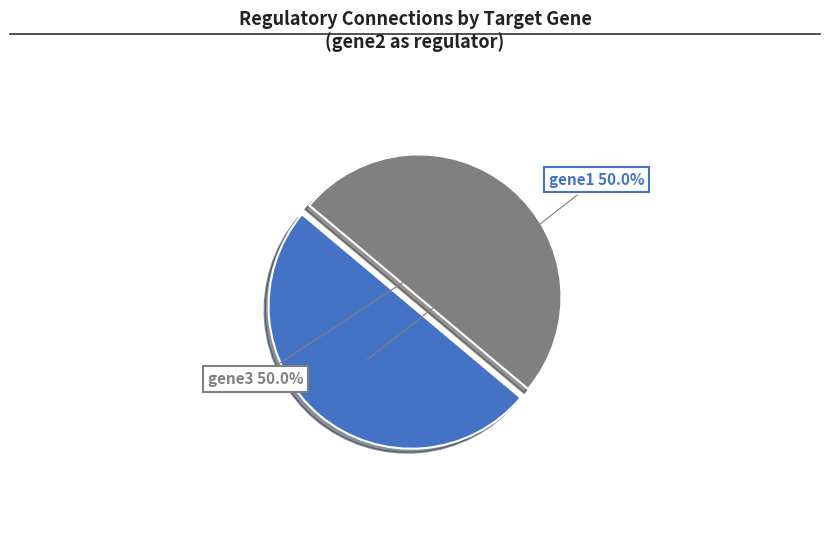

Approximately how many times larger is the value at gene1 compared to gene3?

1.0